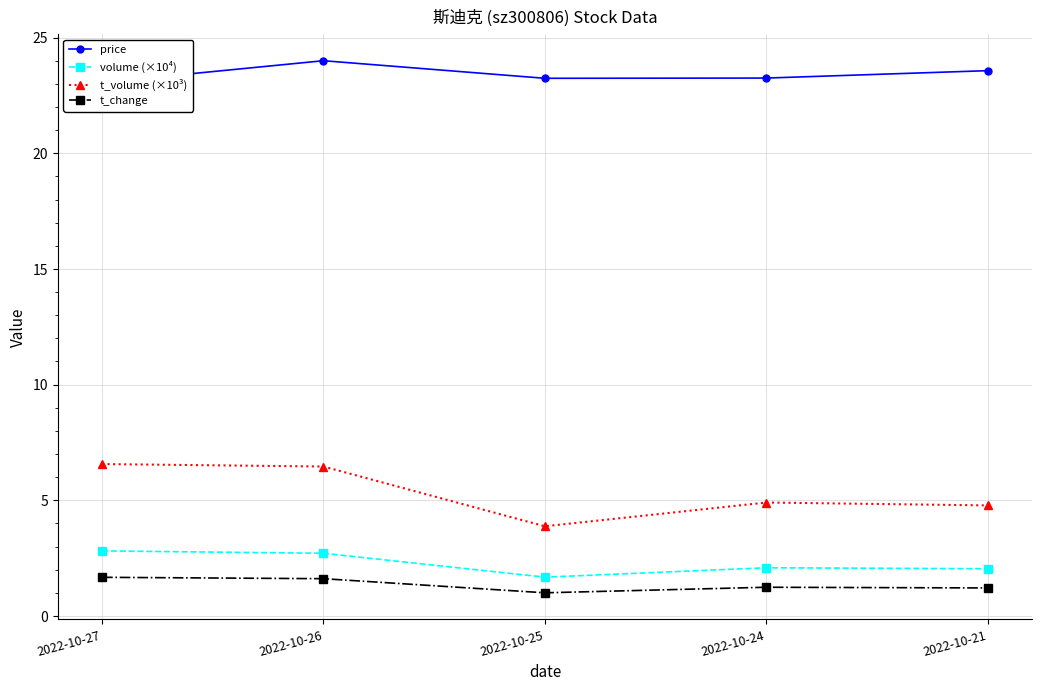

At which category does t_volume (×10³) reach its first local valley?

2022-10-25